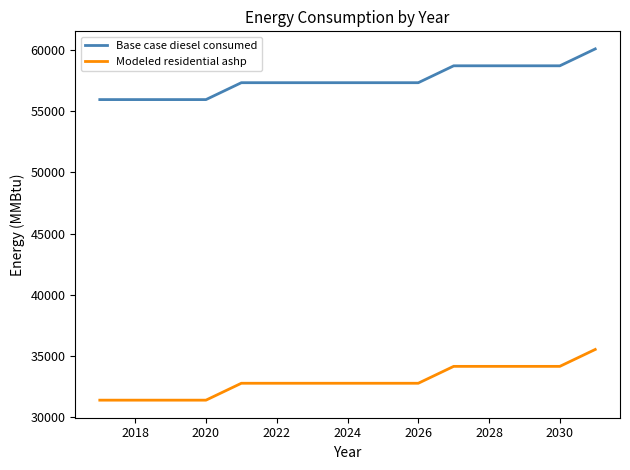

What is the highest value of the Modeled residential ashp series?

35529.5